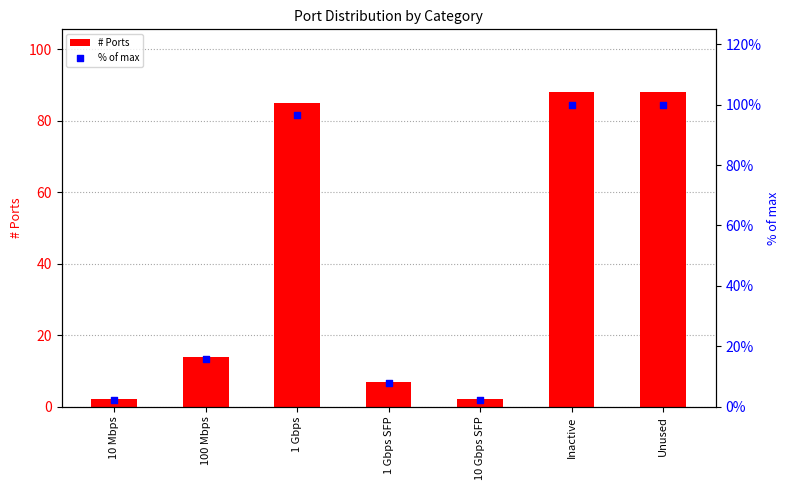

Is the value of % of max at Unused greater than the value of # Ports at Unused?

Yes